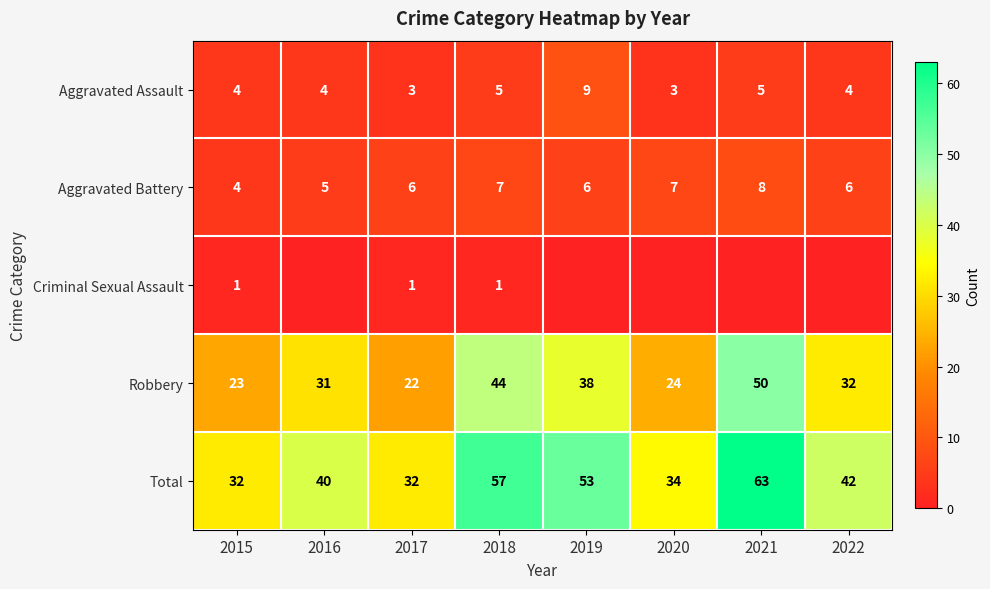

Rank the series at 2018 from lowest to highest value.

Criminal Sexual Assault, Aggravated Assault, Aggravated Battery, Robbery, Total